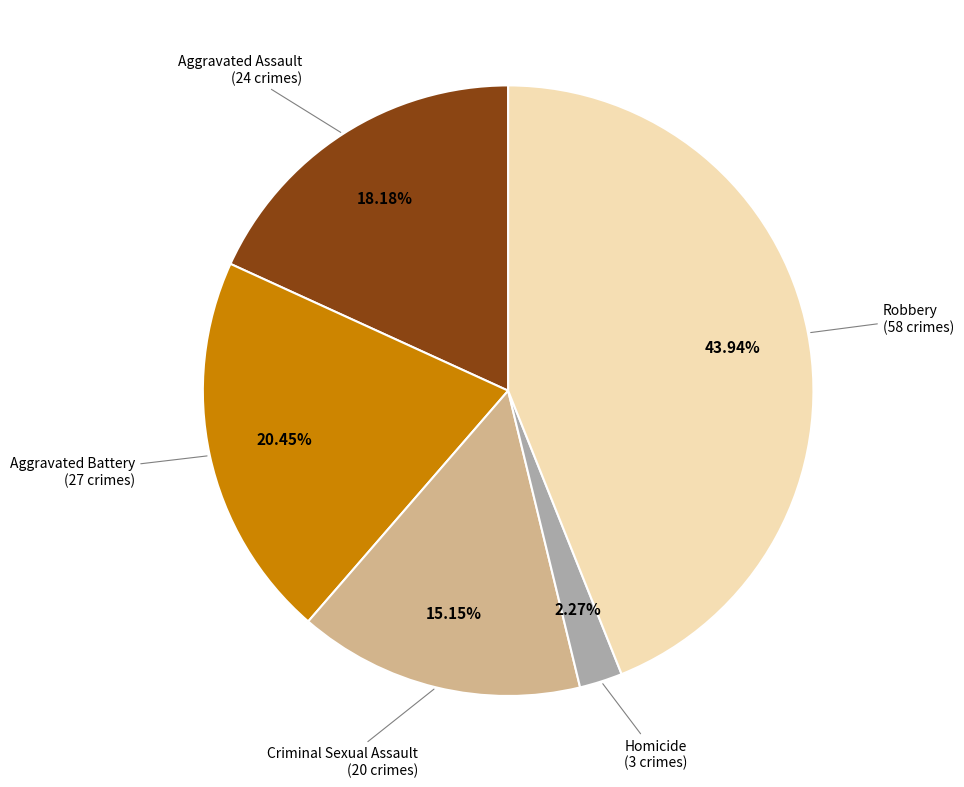

Is there a majority slice in this chart?

No